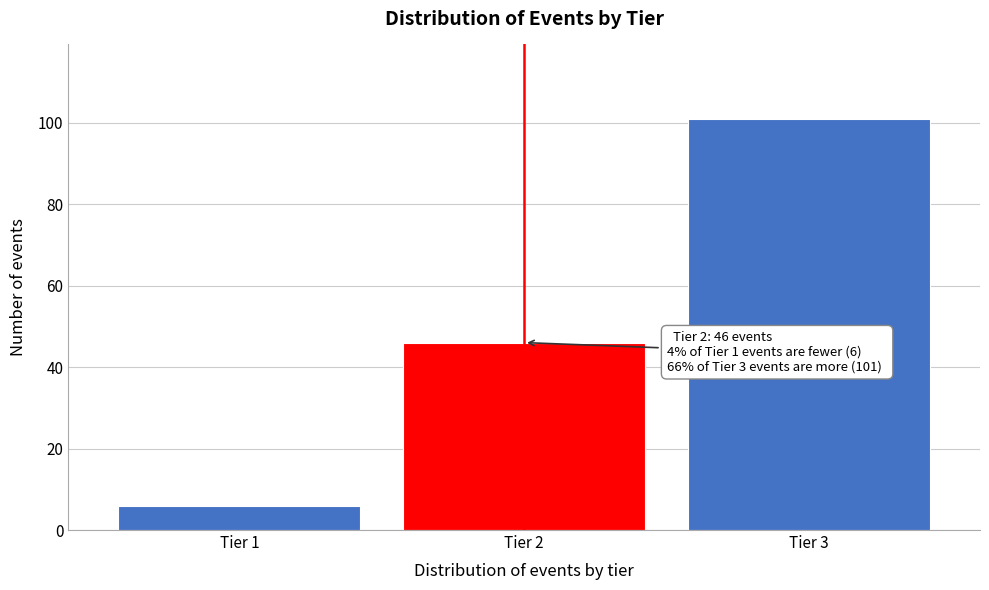

Reading right to left, extract all data points from this chart.

101	46	6